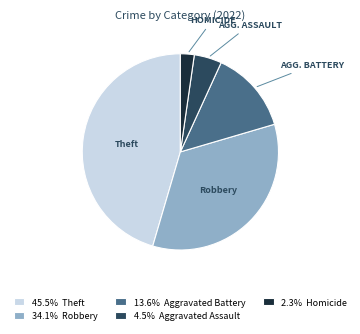

Does any single category account for the majority?

No